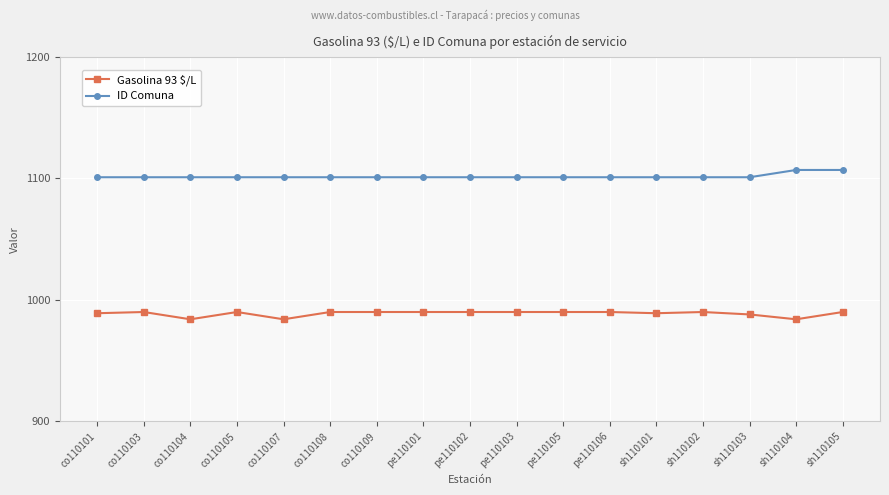

What is the average value of the ID Comuna series?

1102